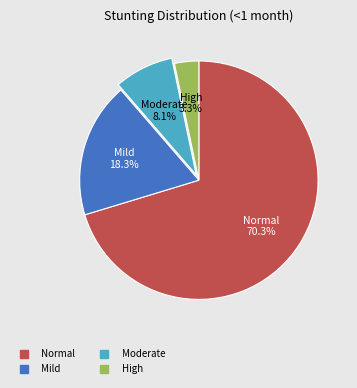

How many segments does this pie chart have?

4